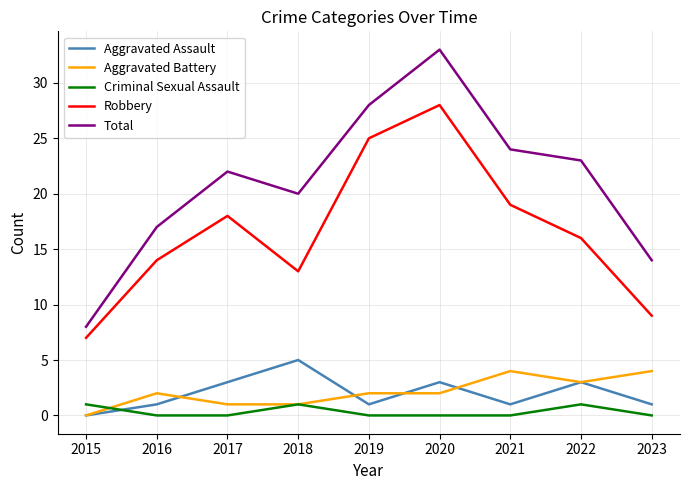

What is the minimum value for Robbery?

7